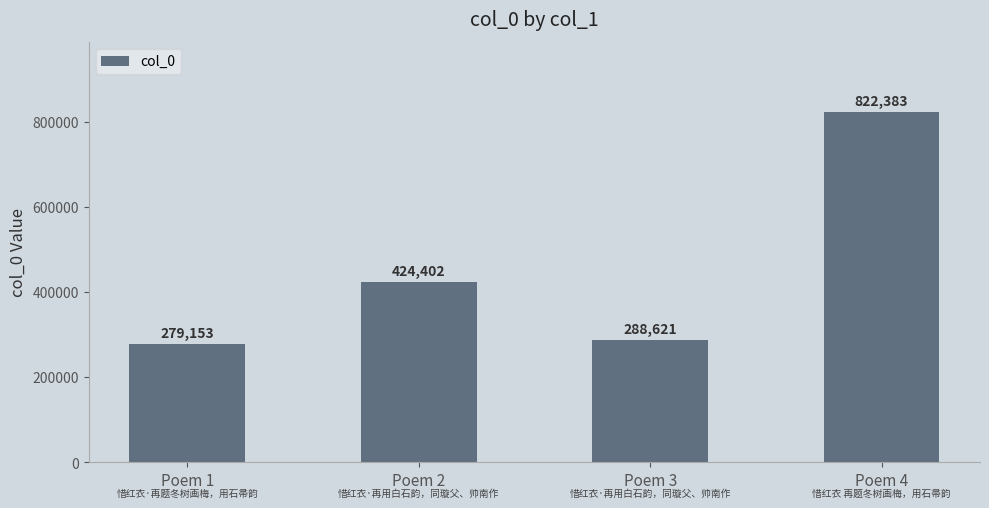

True or false: the data shows 288621 at Poem 3.

True